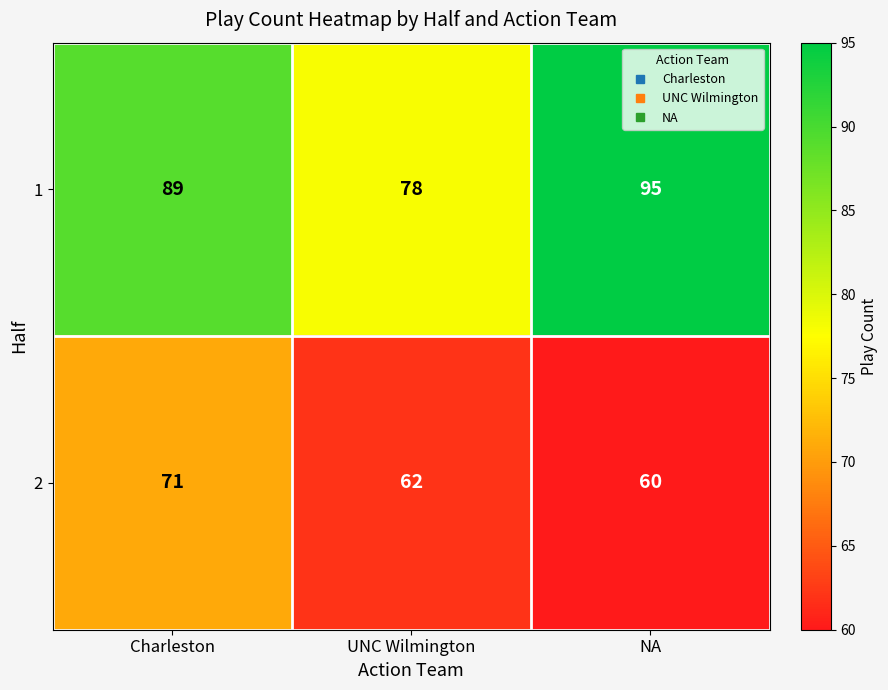

The value of 1 at NA is 95. True or false?

True